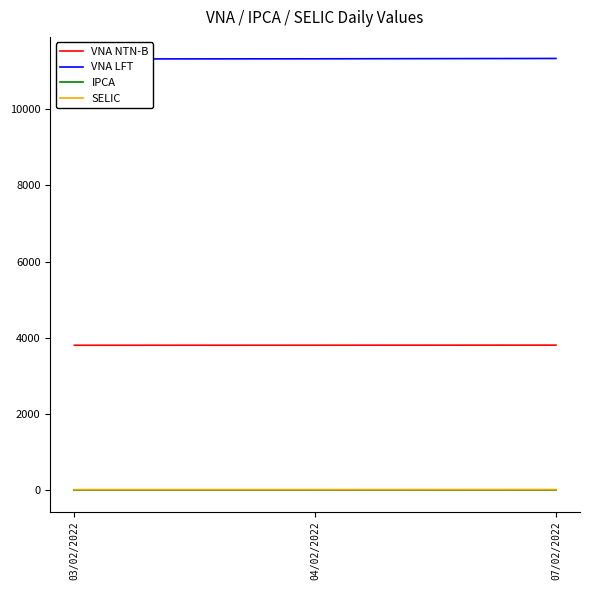

At which label does SELIC reach its minimum?

03/02/2022